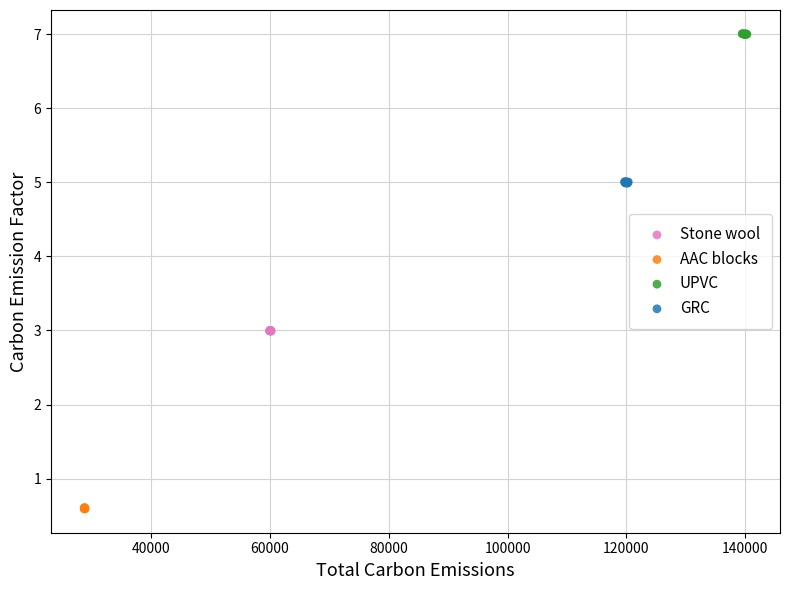

Which series contains the highest Y value?

UPVC